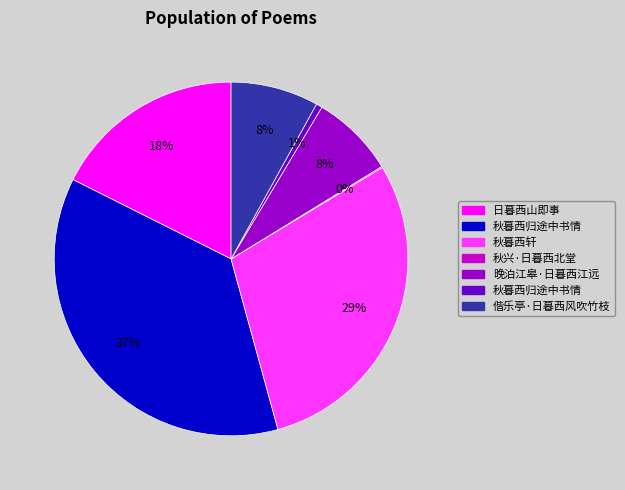

Is there any slice that represents more than half of the pie?

No